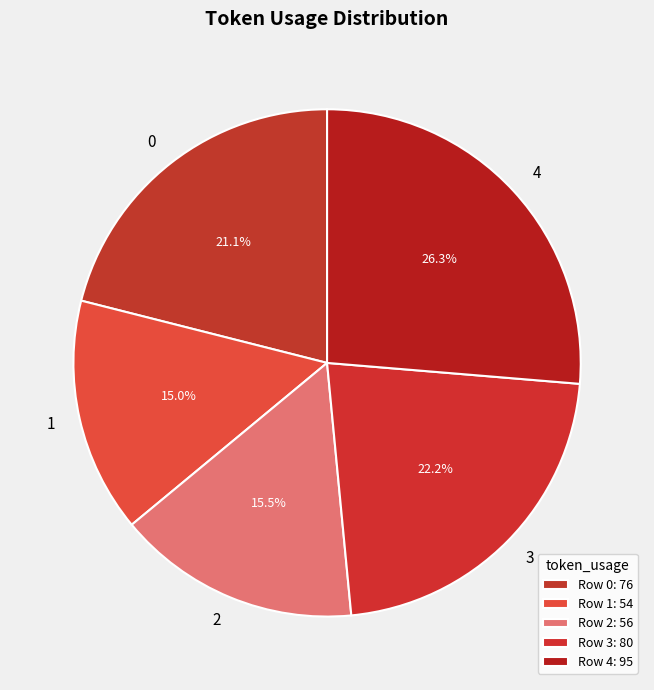

To the nearest percent, what is the combined percentage of 1 and 4?

41%